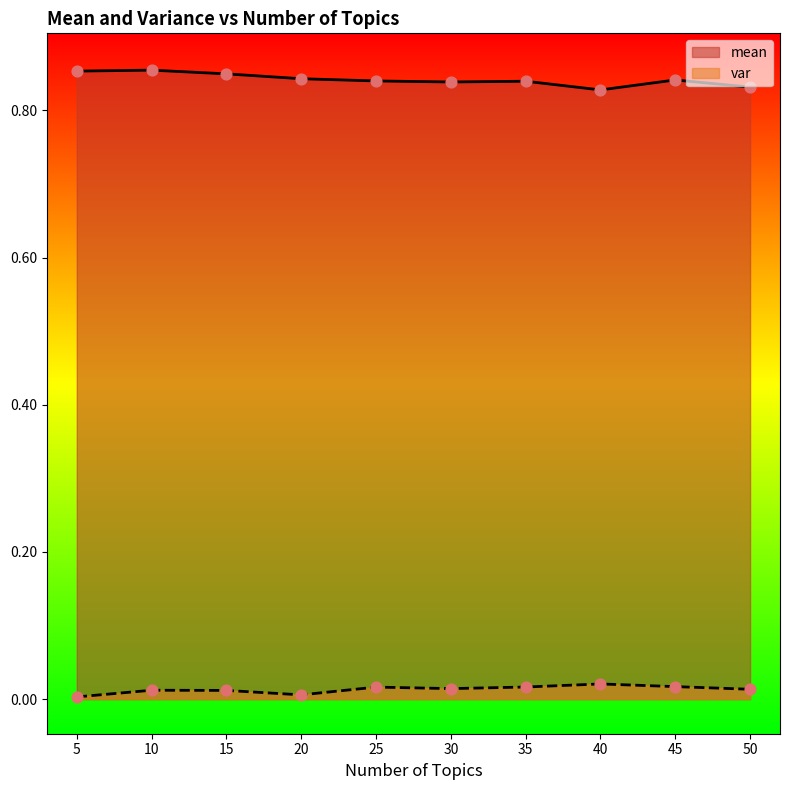

At how many categories does at least one series exceed 0?

10